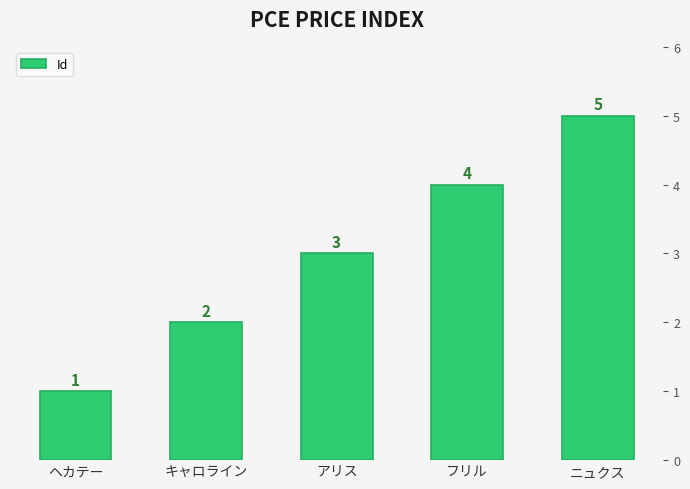

What is the difference between the second highest and minimum values?

3